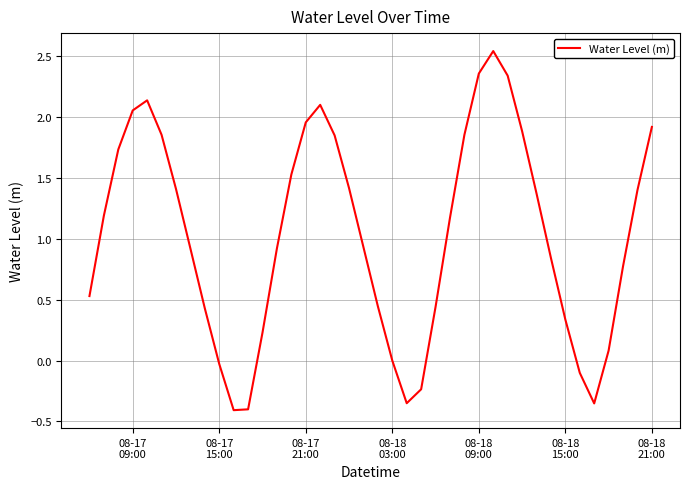

How many values are below 1?

20